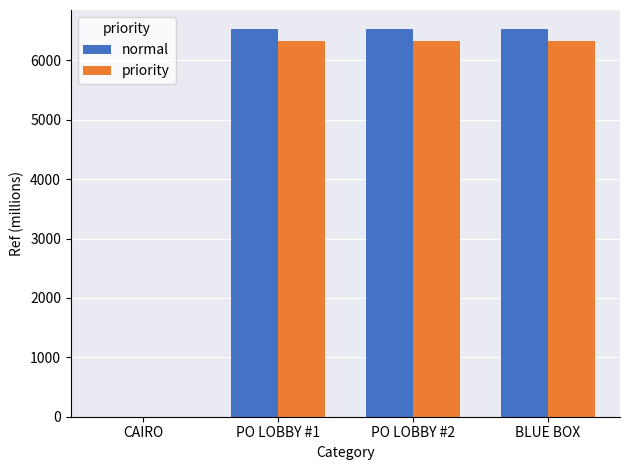

Is it true that priority equals 2696.9 at BLUE BOX?

False